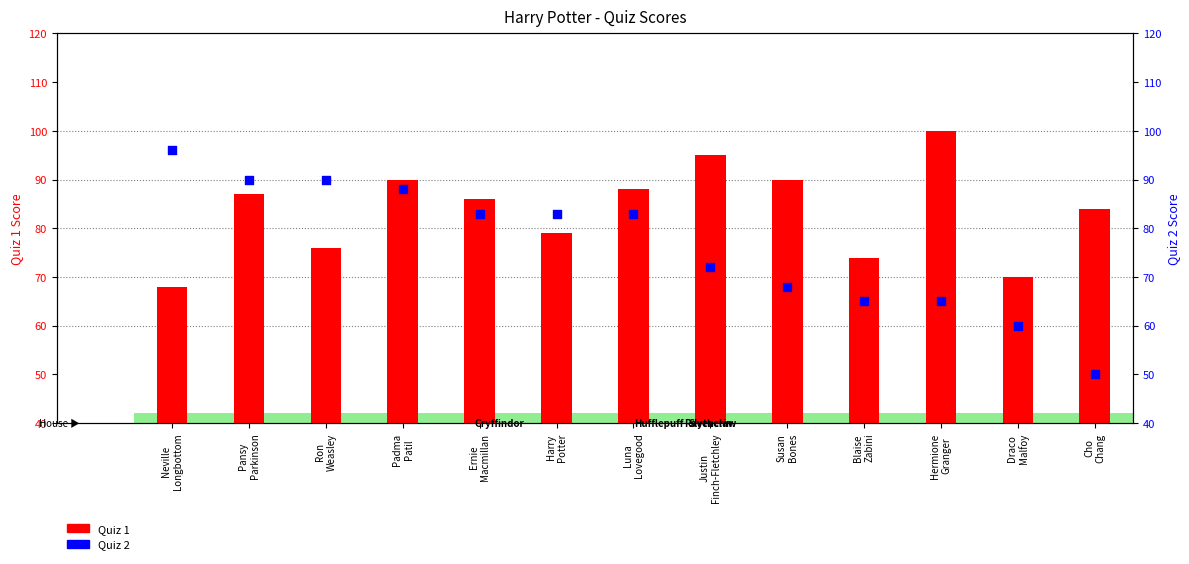

Which series has the widest spread of Y values?

Quiz 2